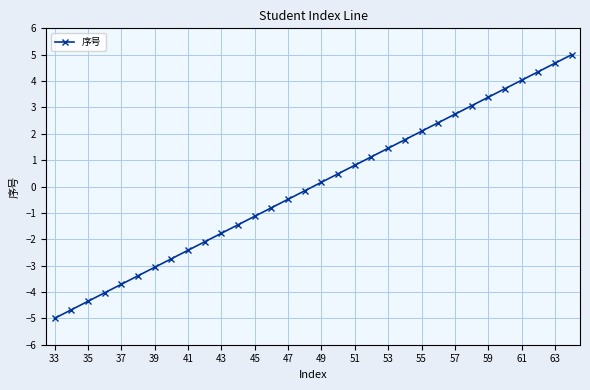

True or false: there are more than 0 points higher than both neighbors.

False